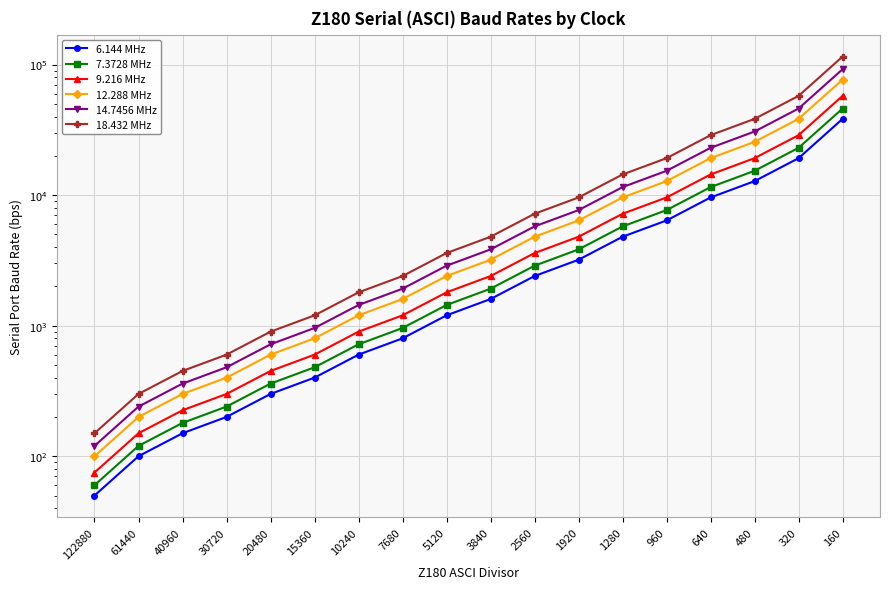

At which category is the sum across all series the highest?

160